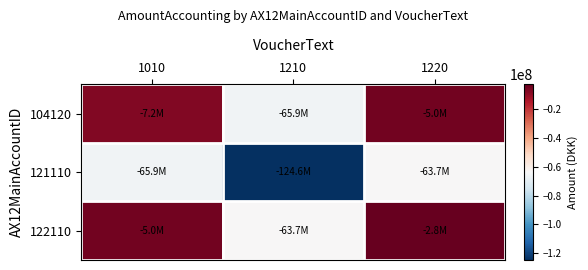

Reading left to right, transcribe all the data shown in this chart.

104120: 1010=-7229640.6	1210=-65923976.7	1220=-4997409.7
121110: 1010=-65923976.7	1210=-124618312.7	1220=-63691745.7
122110: 1010=-4997409.7	1210=-63691745.7	1220=-2765178.8